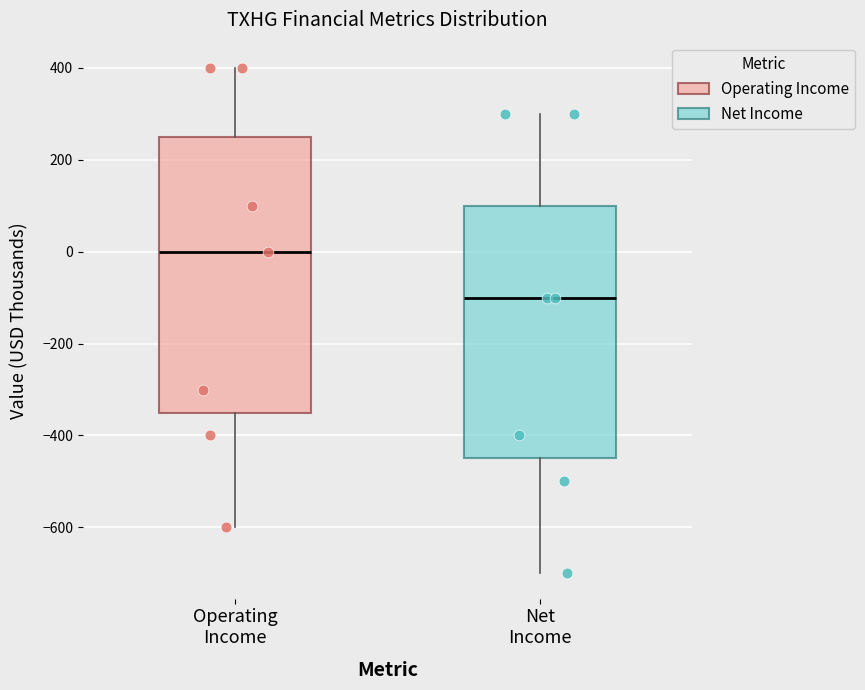

Where does the upper whisker of the box for Operating Income end on the y-axis? The values are not printed on the chart, so give them approximately, as read against the axis.

400